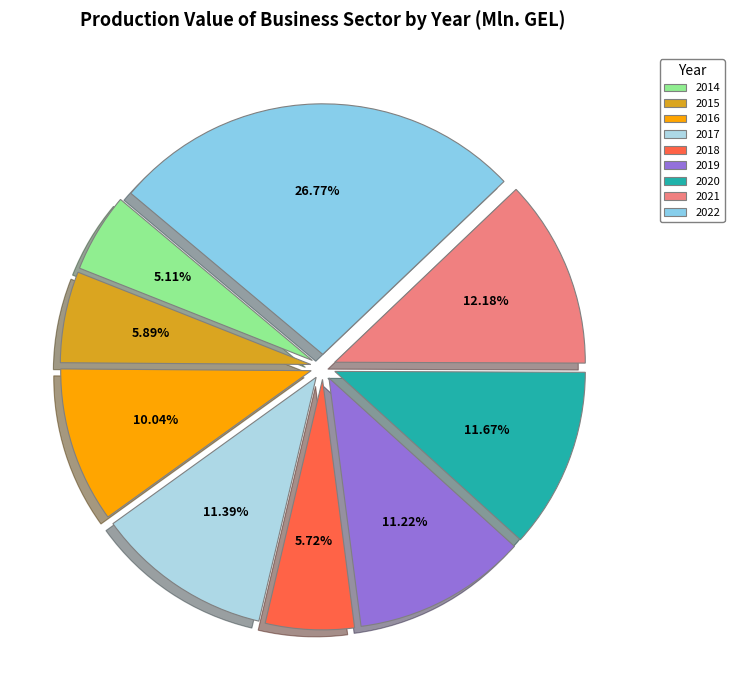

How many segments does this pie chart have?

9